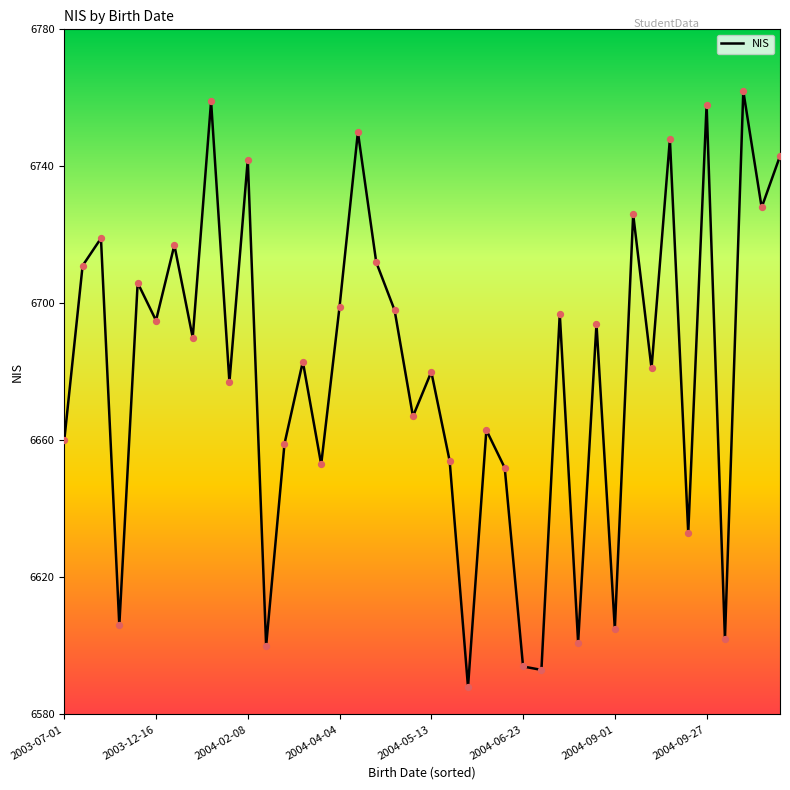

What is the minimum value shown in the chart?

6588